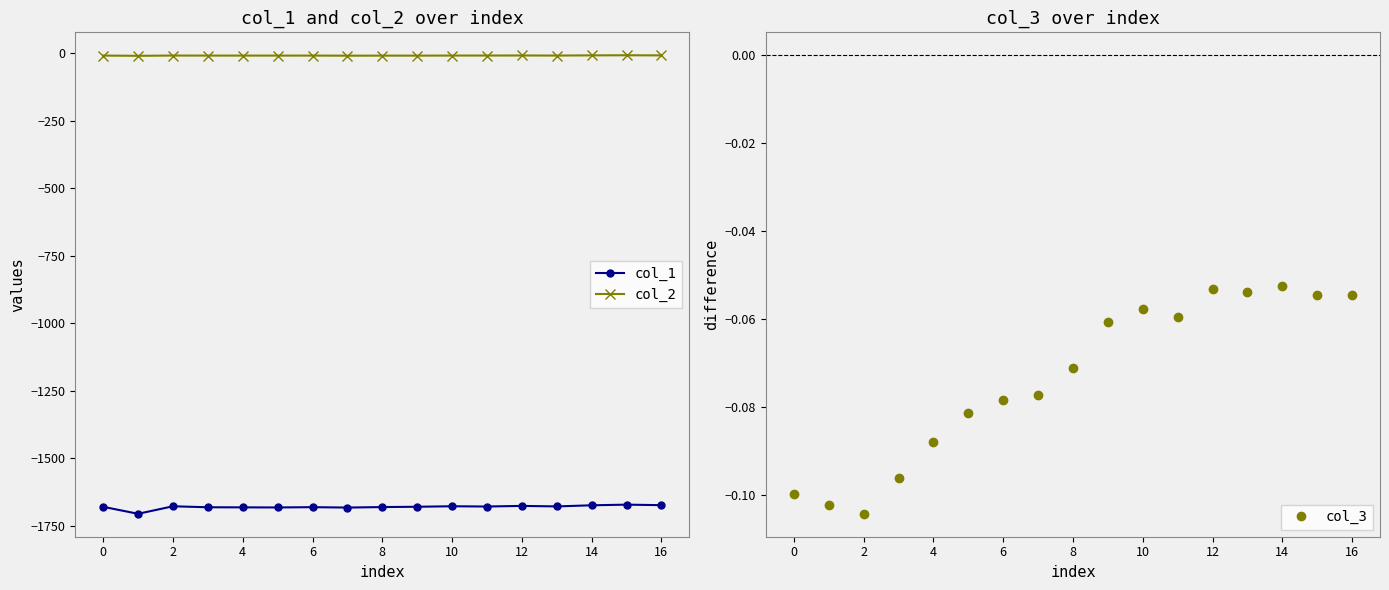

List the series in order of their peak value, lowest first.

col_1, col_2, col_3